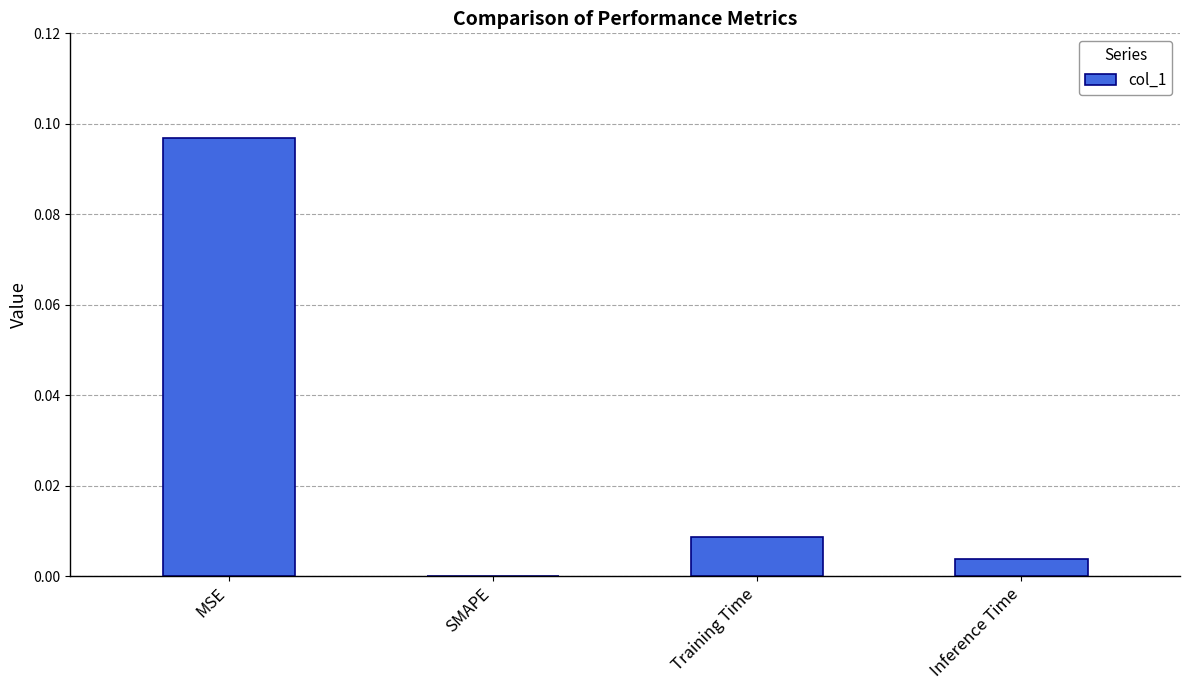

How many positive values are there?

3